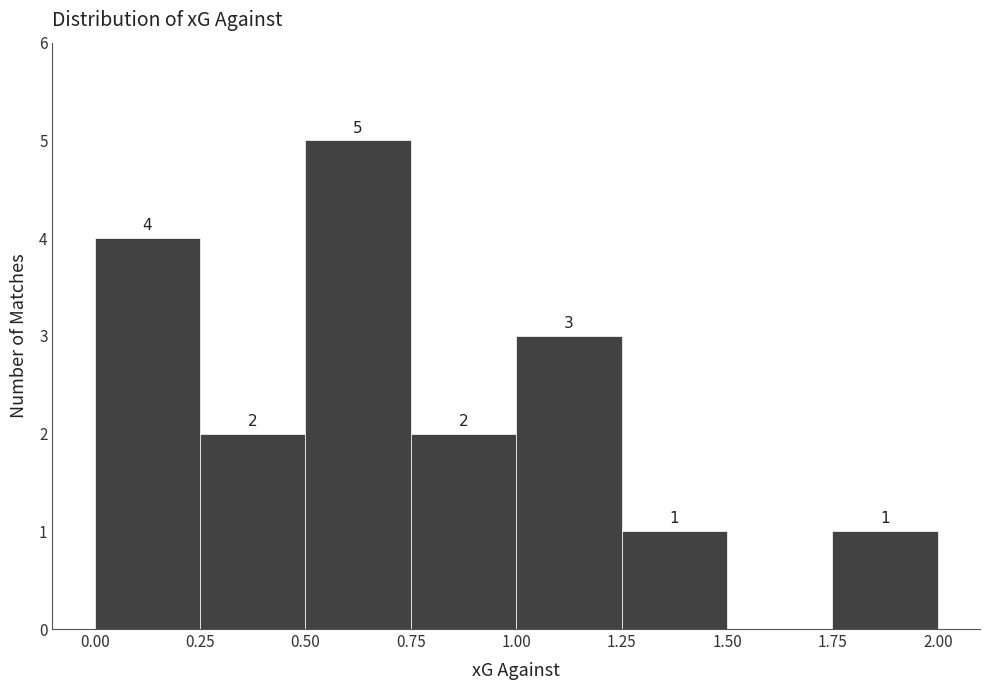

Which range on the x-axis has the tallest bar?

0.50 to 0.75